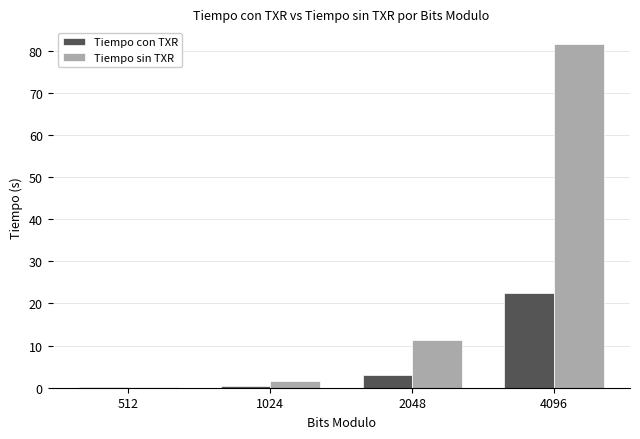

Where is Tiempo sin TXR nearest to the value 40?

2048